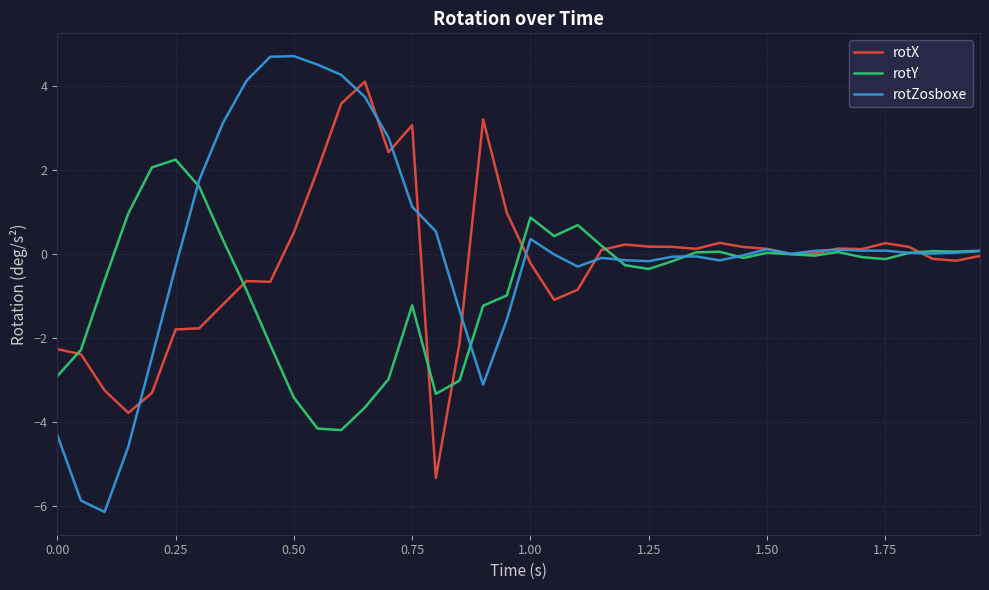

List the series in order of their peak value, highest first.

rotZosboxe, rotX, rotY